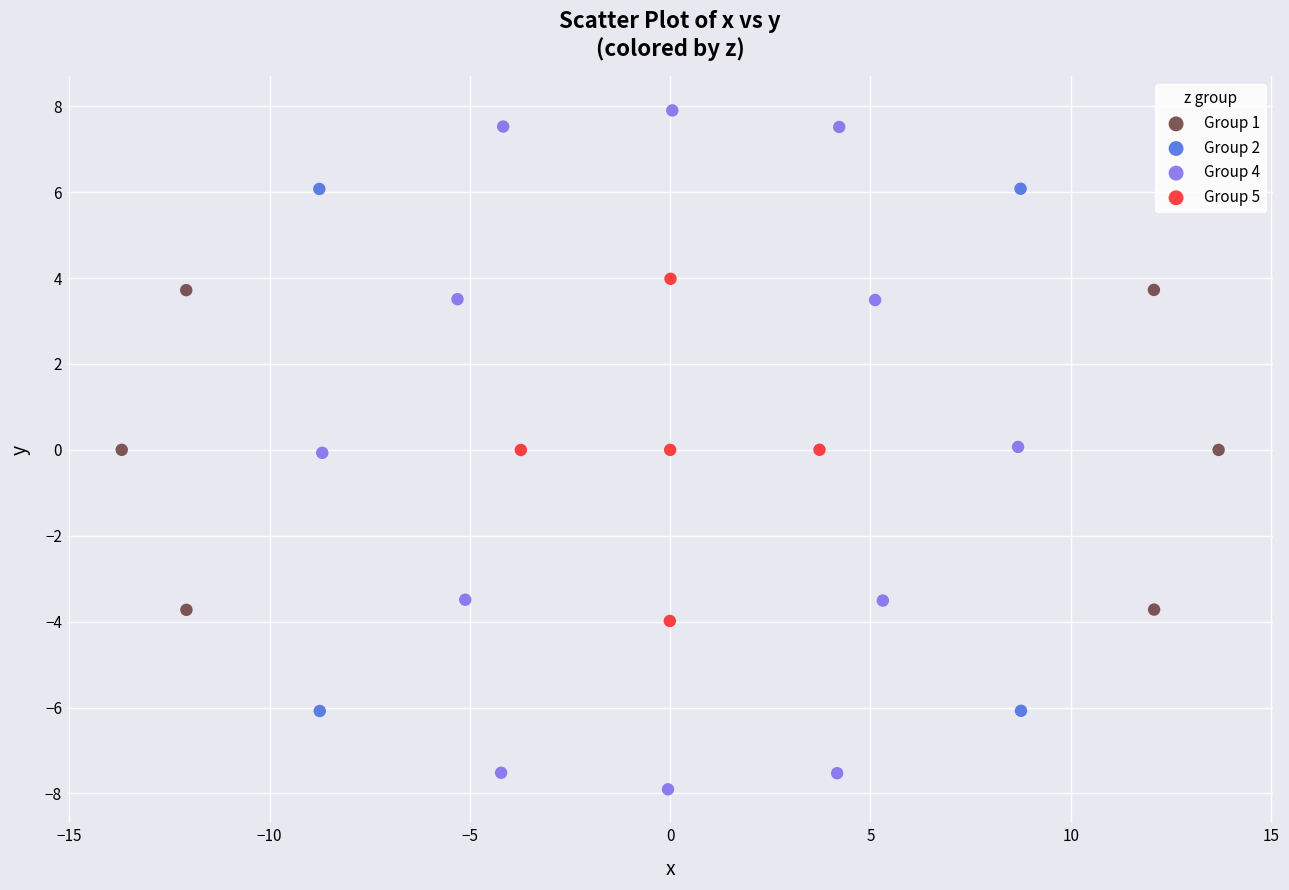

Which series reaches the minimum Y coordinate?

Group 4